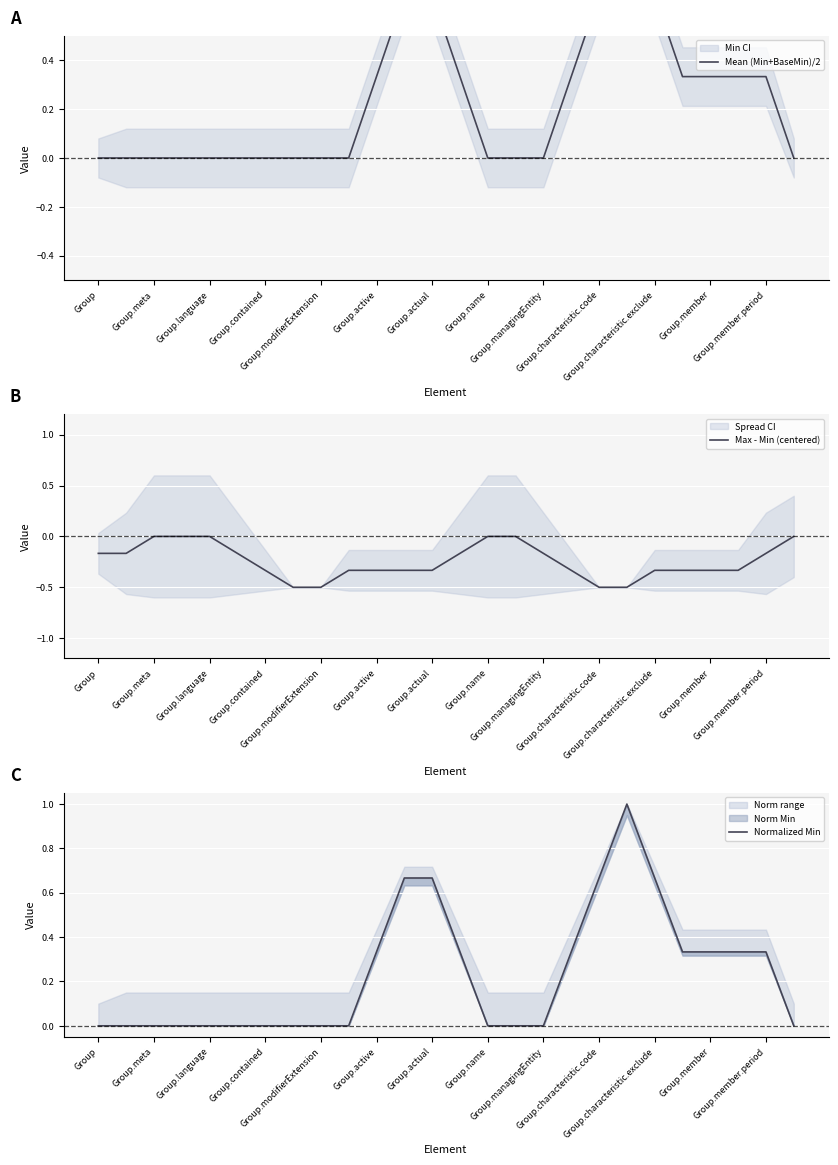

Which series has the widest spread of values?

Mean (Min+BaseMin)/2